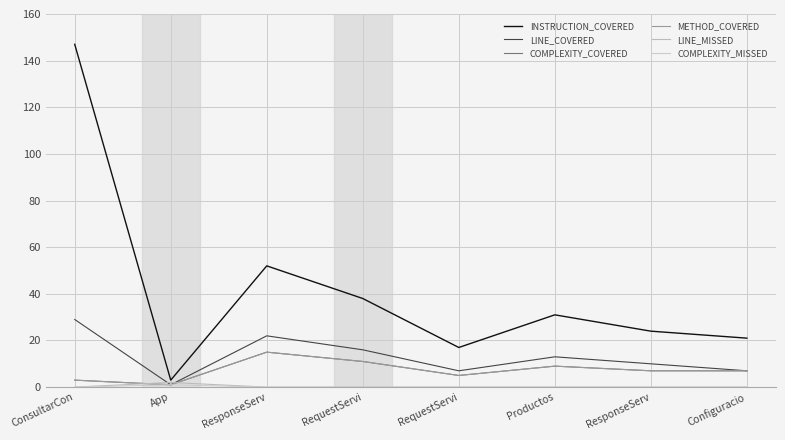

True or false: LINE_COVERED has a value of 13 at Productos.

True